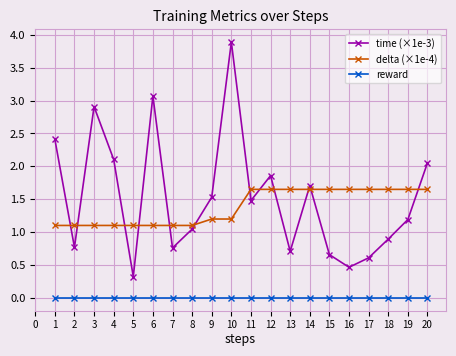

True or false: reward and delta (×1e-4) intersect in this chart.

False